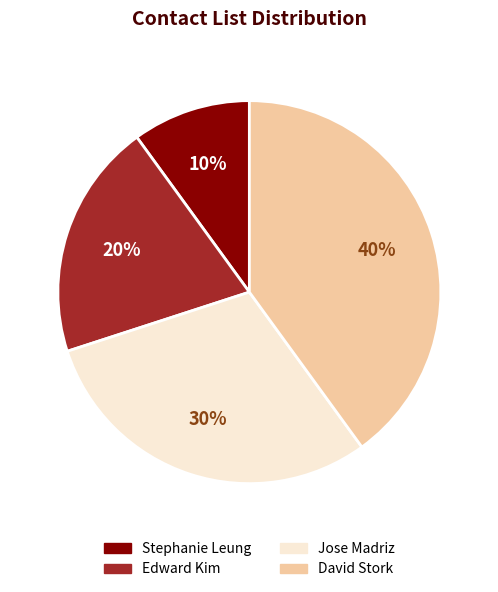

The Stephanie Leung slice represents 10% of the pie. True or false?

True